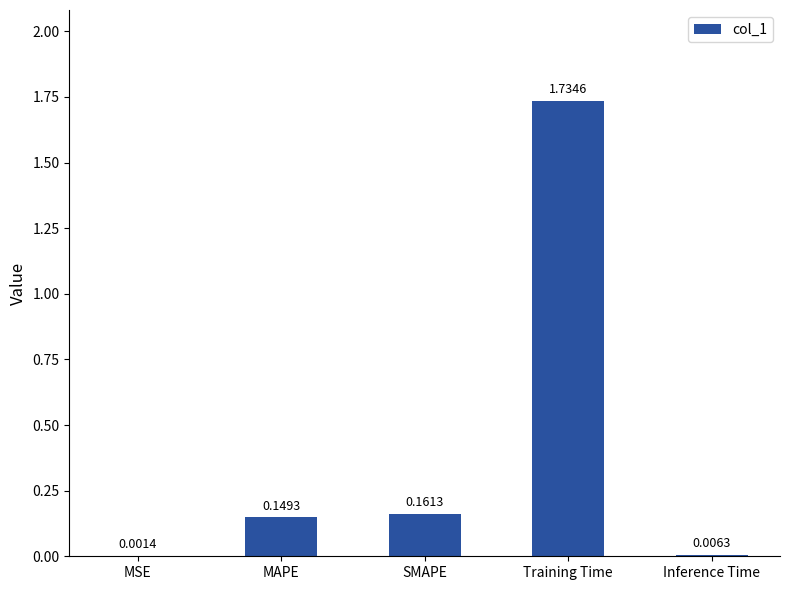

Where is the data nearest to the value 0?

MSE